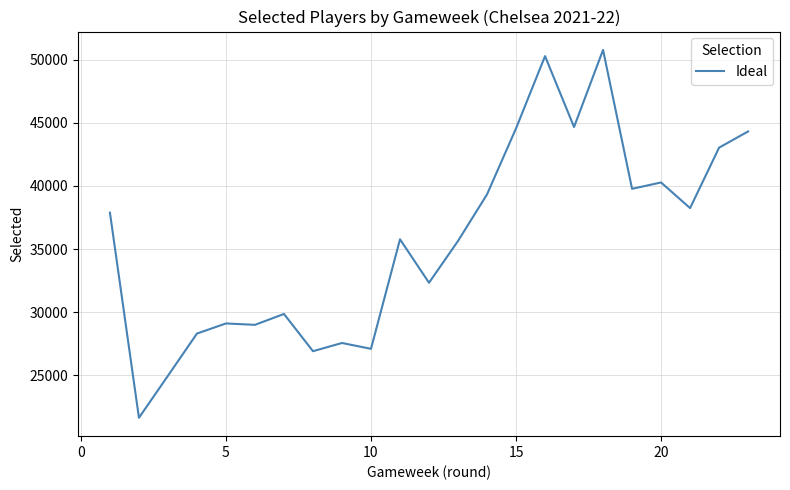

What is the difference between the second highest and minimum values?

28664